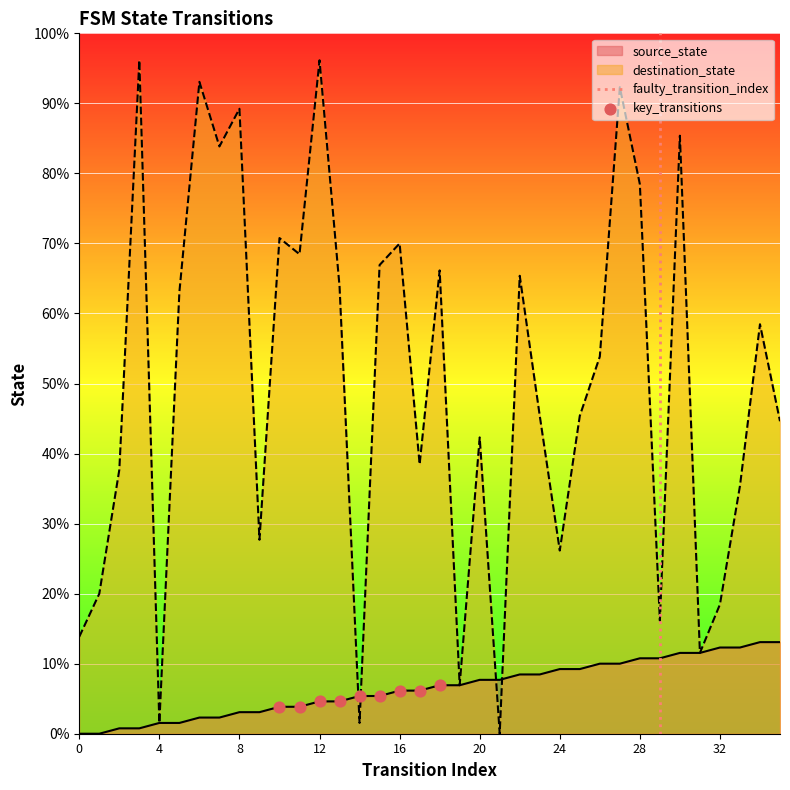

At which category is the sum across all series the highest?

27